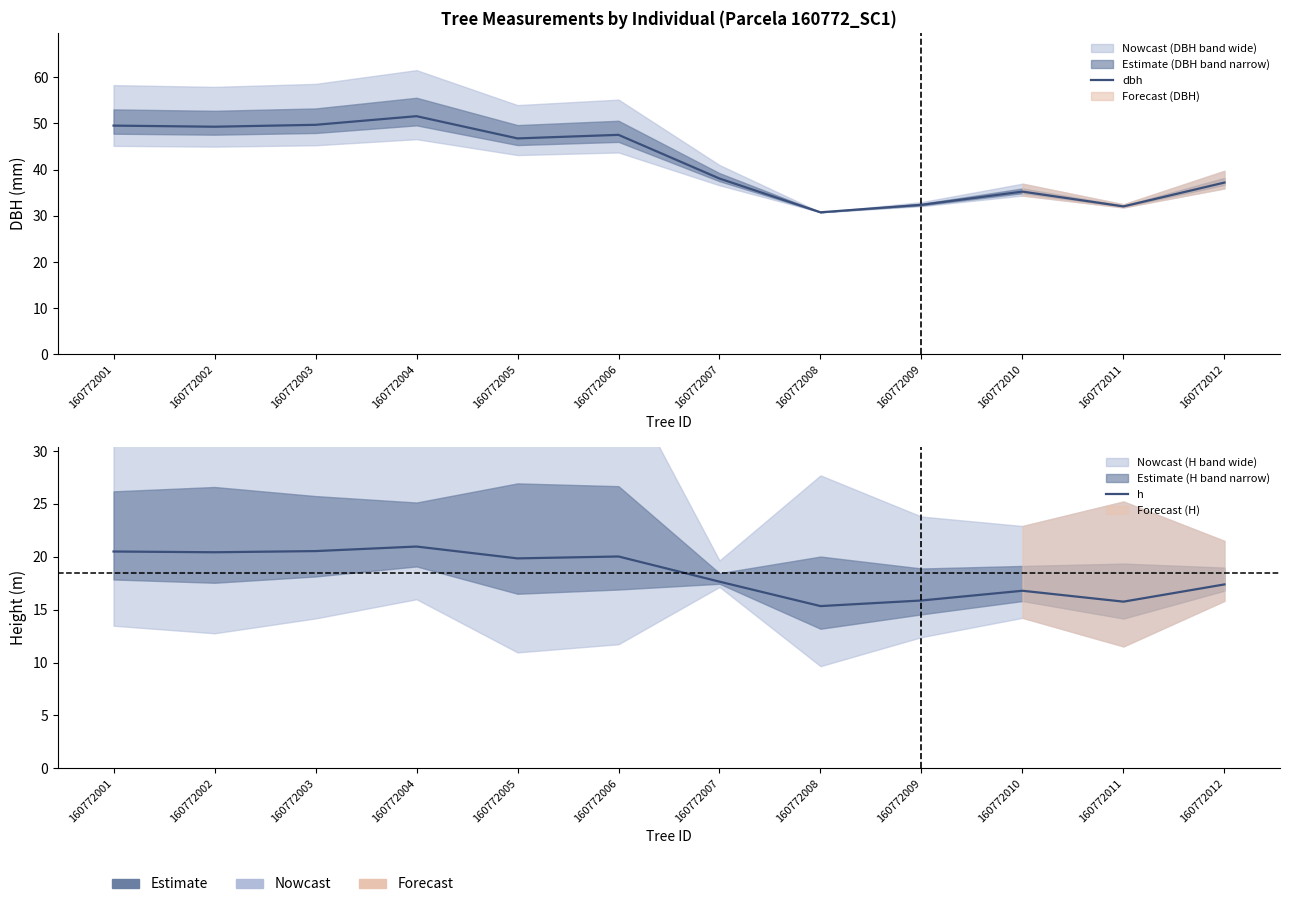

Where does the h series first go above 19?

160772001